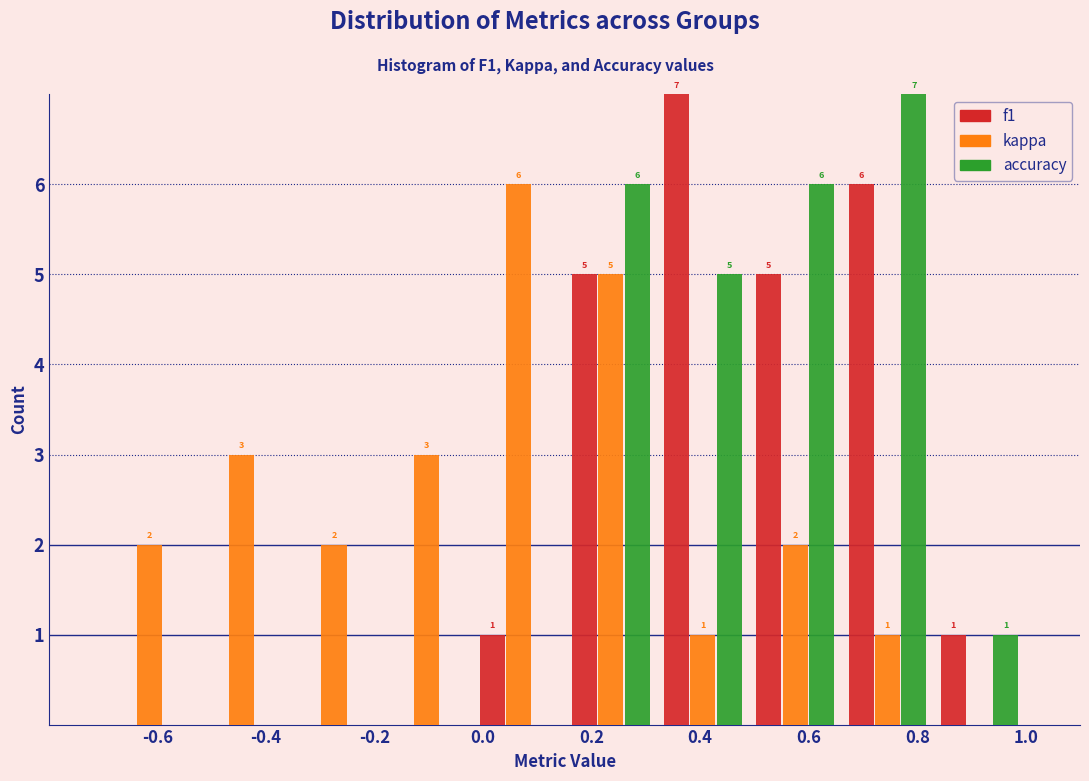

In the f1 series, which range on the x-axis has the tallest bar?

0.32 to 0.49